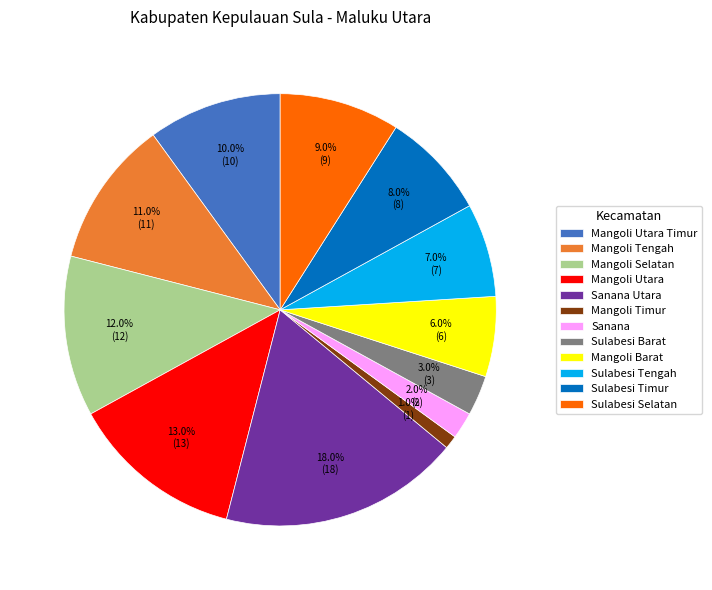

To the nearest percent, what percentage of the pie is Mangoli Selatan?

12%